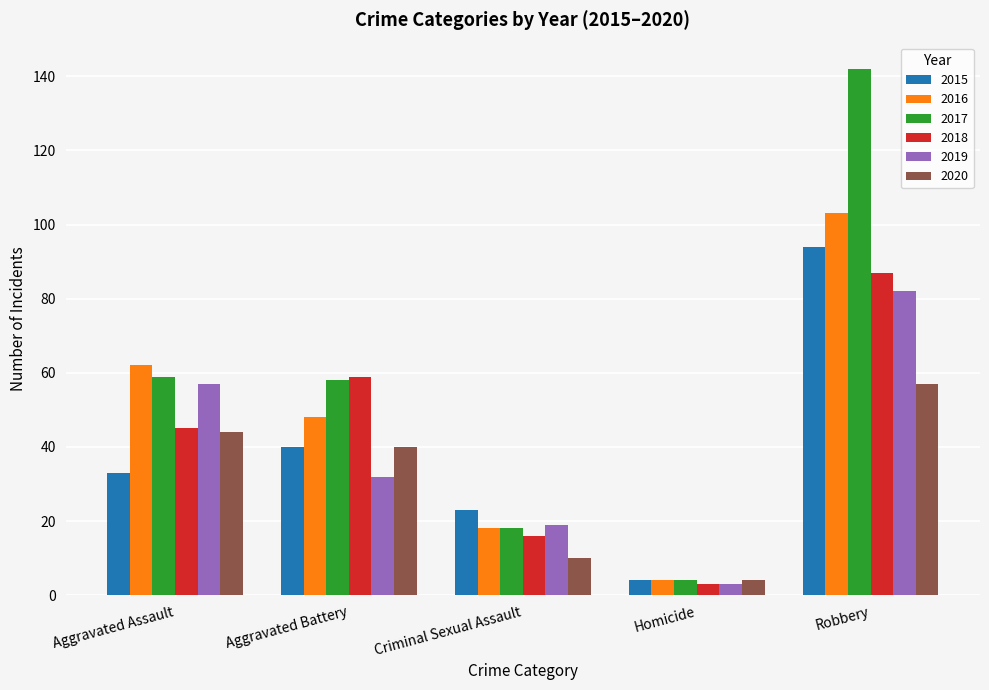

Count the number of data series in this chart.

6